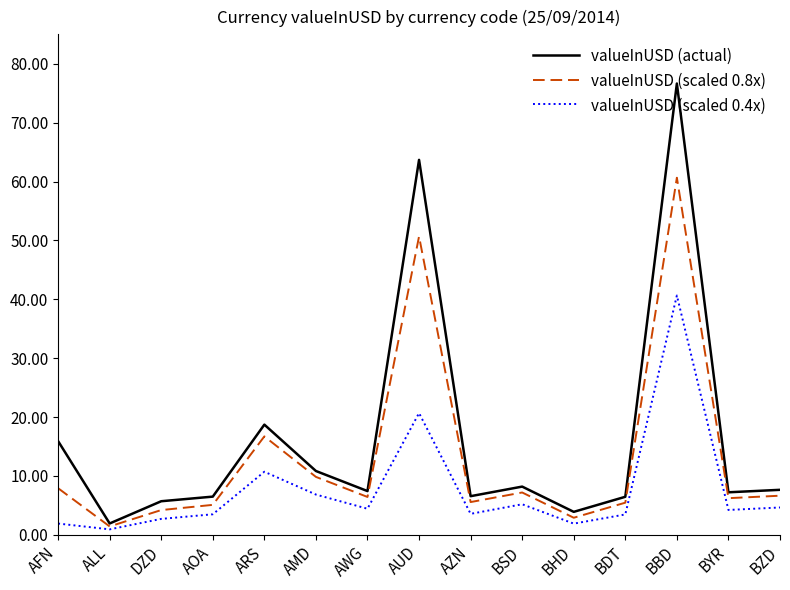

Is it true that valueInUSD (scaled 0.4x) equals 4.2 at BYR?

True